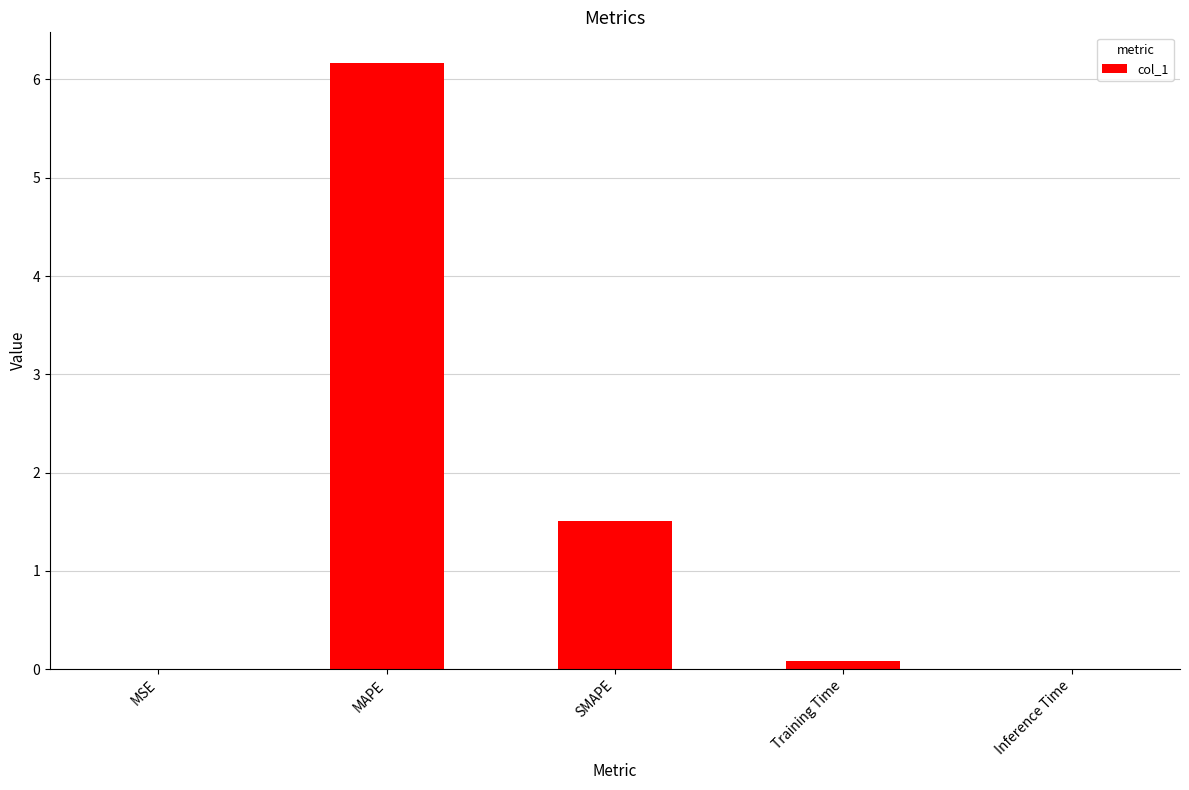

Between MAPE and Inference Time, which is larger?

MAPE